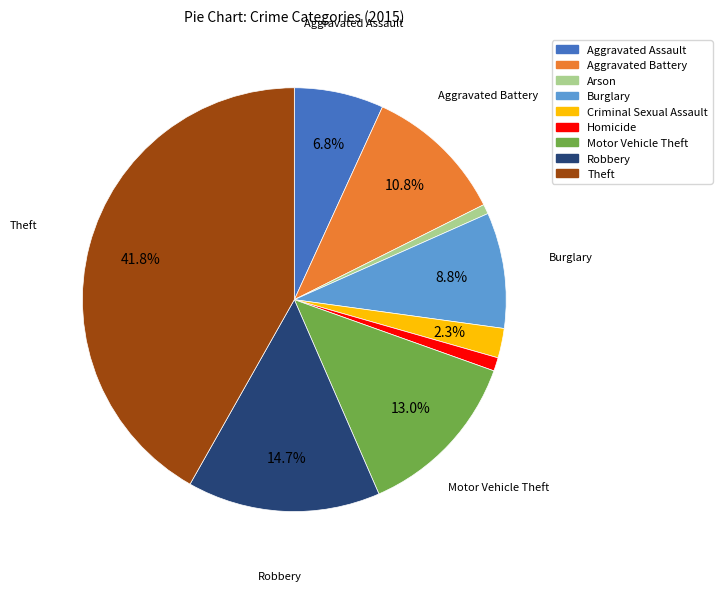

To the nearest percent, what percentage of the pie is Aggravated Battery?

11%